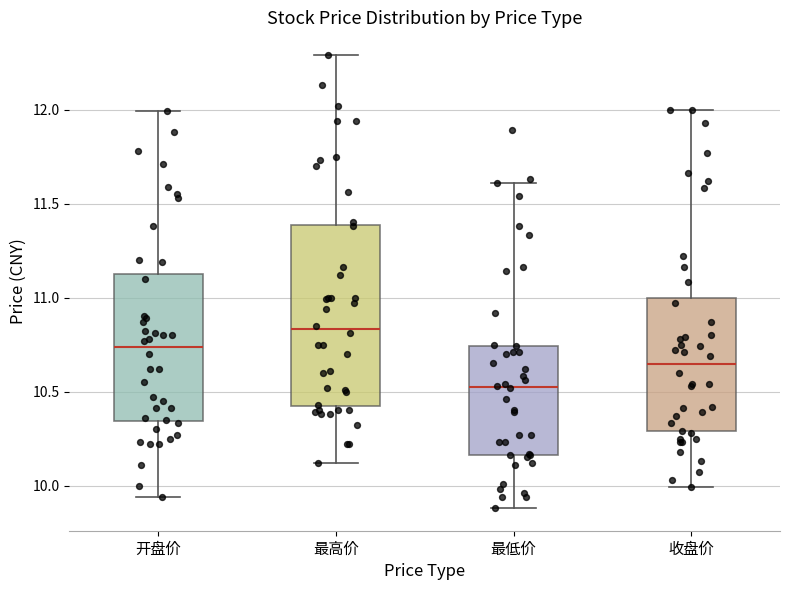

Where does the upper whisker of the box for 最高价 end on the y-axis? The values are not printed on the chart, so give them approximately, as read against the axis.

12.30